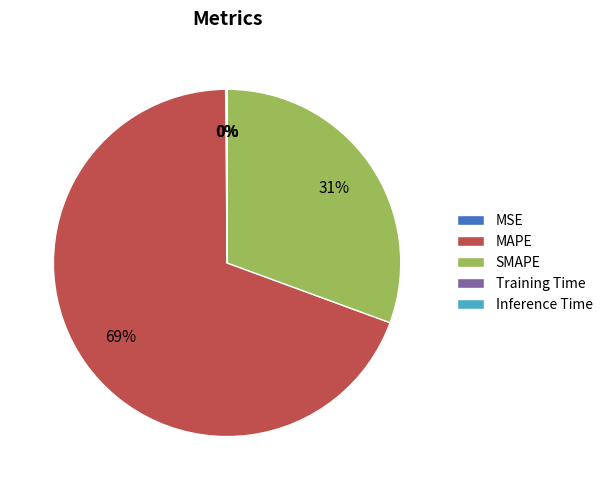

Is there a majority slice in this chart?

Yes